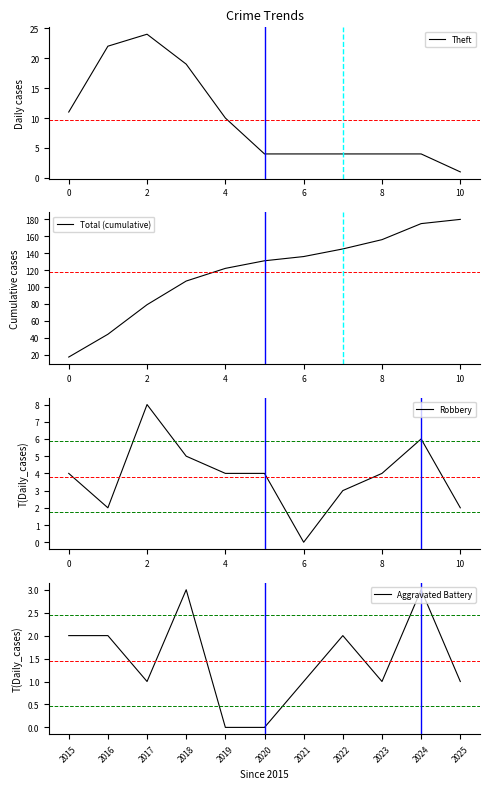

What is the sum of all Aggravated Battery values?

16